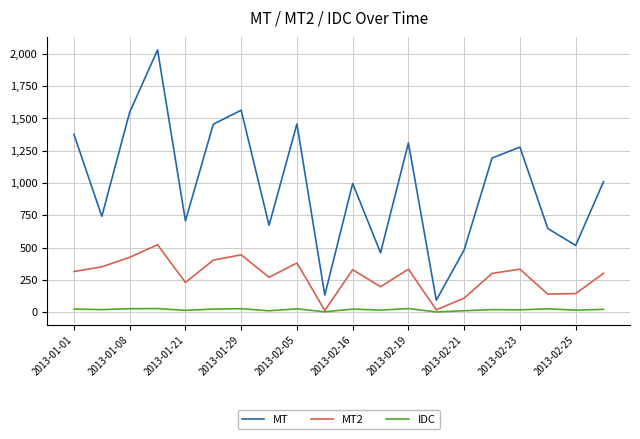

Which series has the widest spread of values?

MT